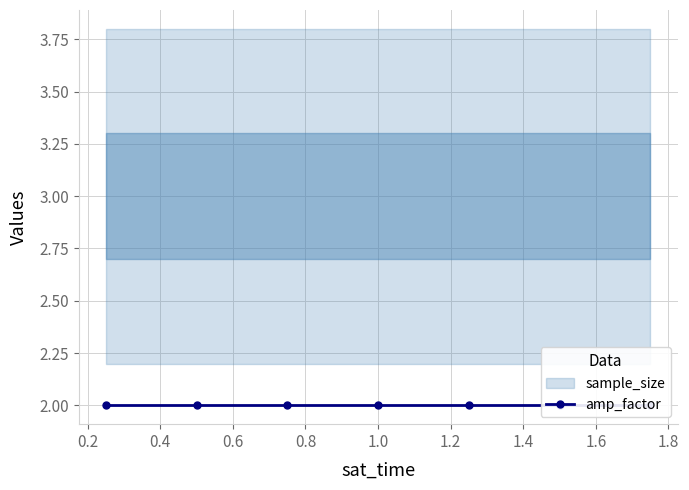

List the series in order of their peak value, highest first.

sample_size, amp_factor